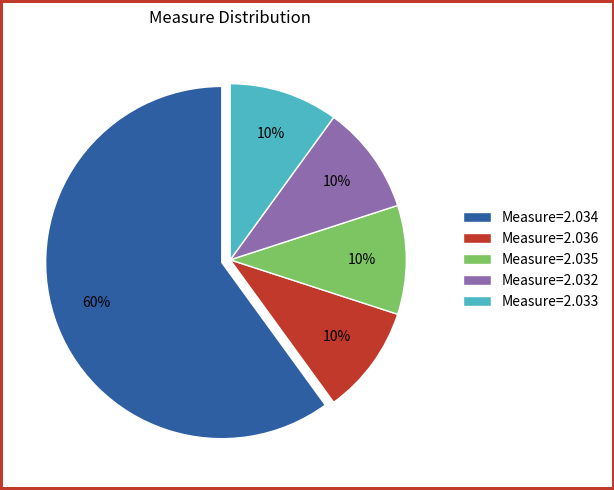

What percentage is the Measure=2.033 slice, to the nearest percent?

10%